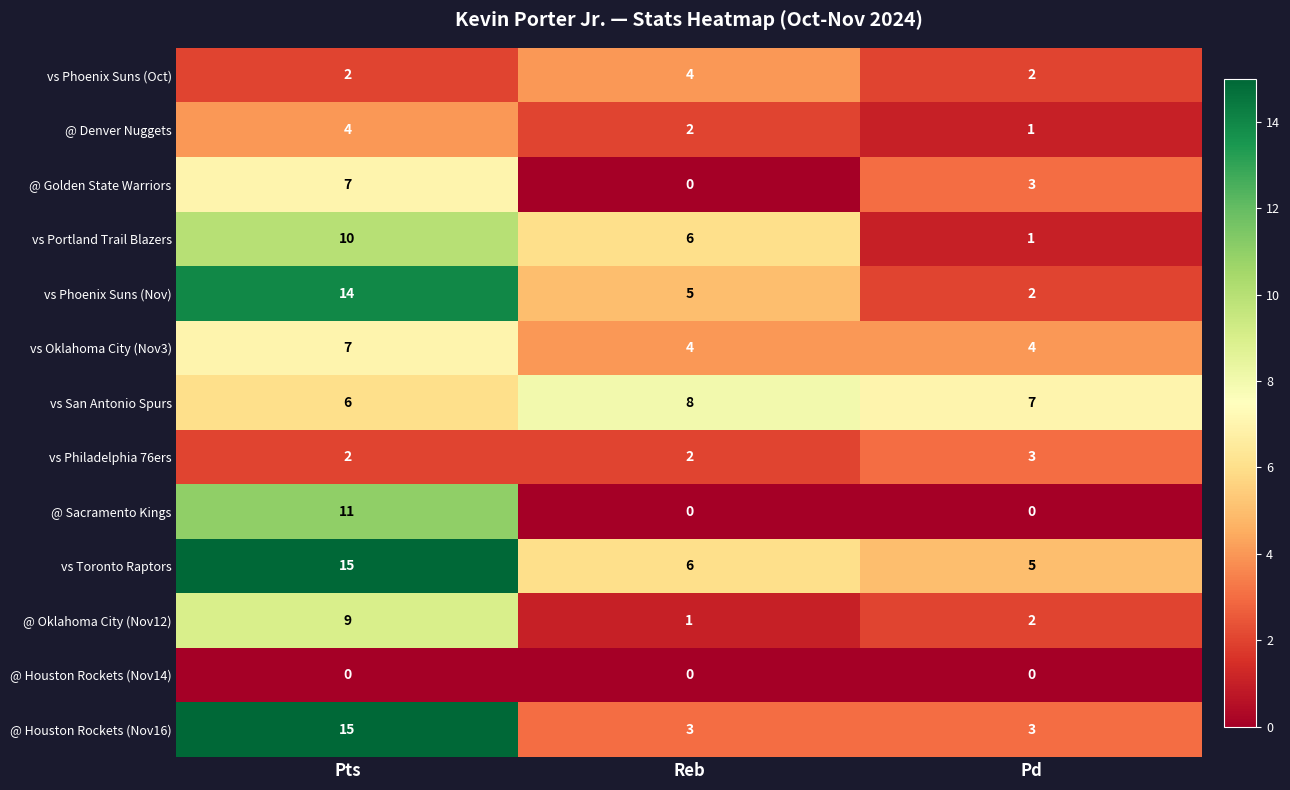

How many vs San Antonio Spurs values are between 6 and 8?

3